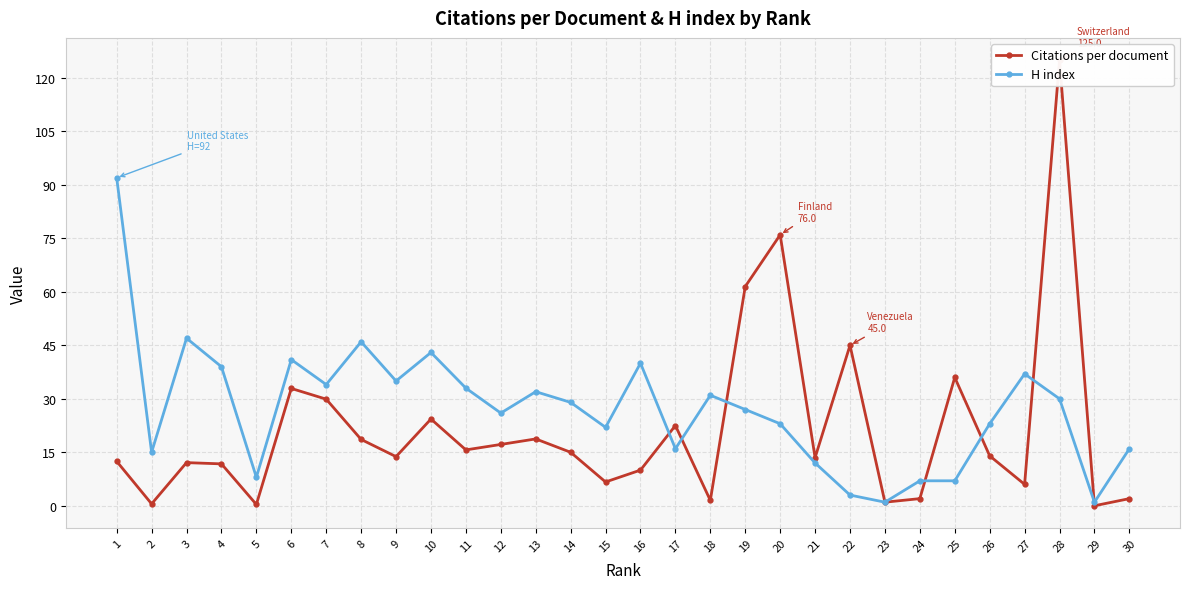

Where is the first local maximum for H index?

3